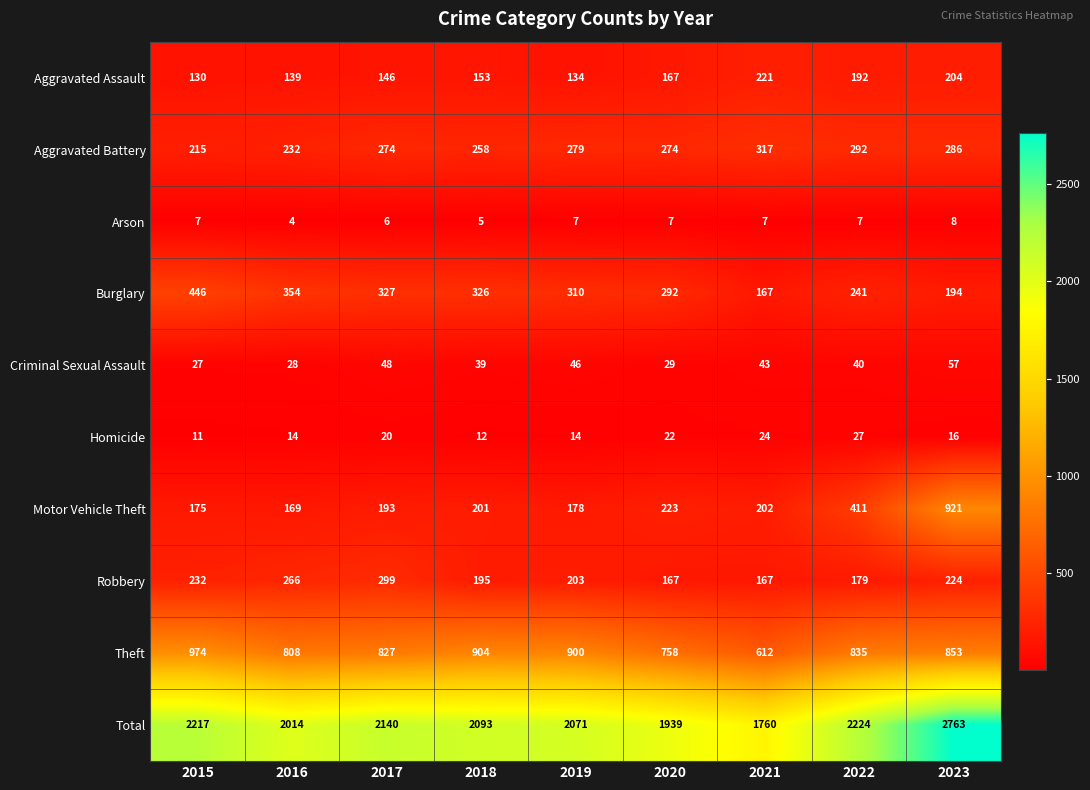

Which series has the largest range (max minus min)?

Total